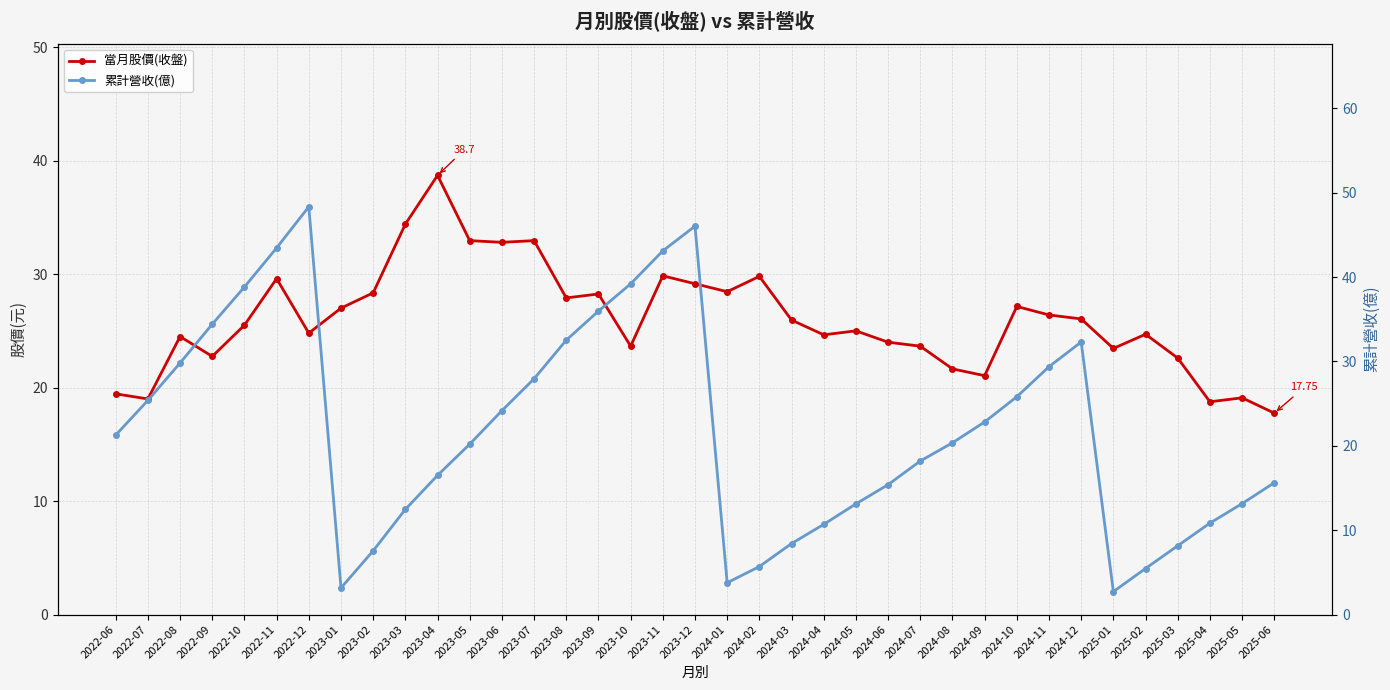

Between which two adjacent categories do 累計營收(億) and 當月股價(收盤) first intersect?

2022-12 and 2023-01